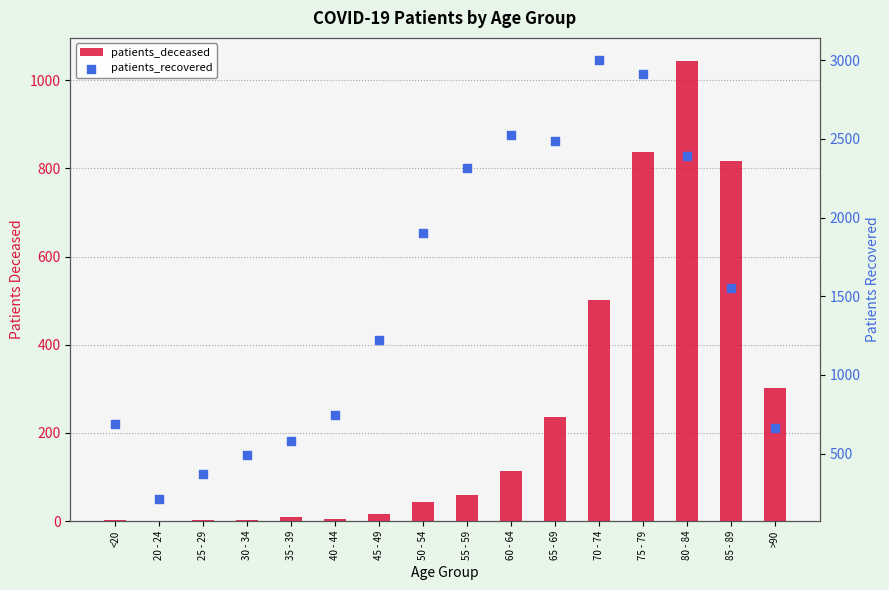

Which series has the largest total across all categories?

patients_recovered